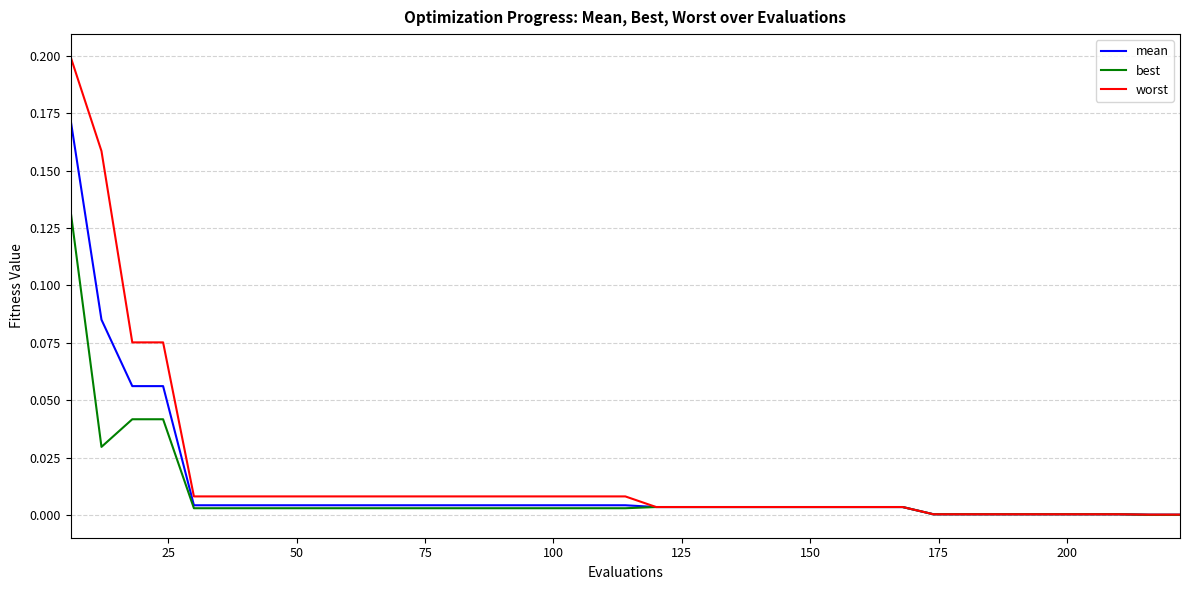

Which series has the widest spread of values?

worst